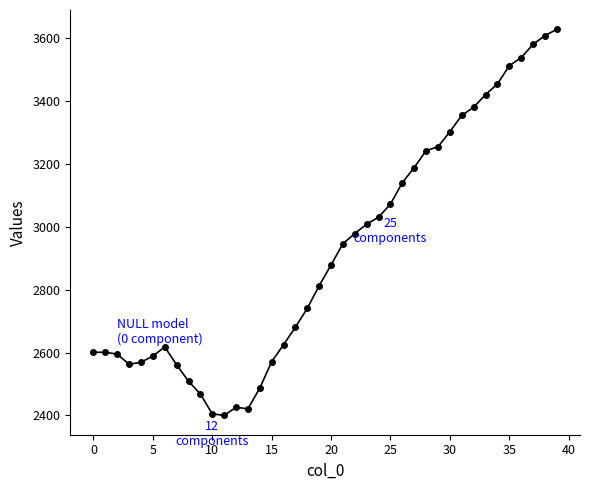

What is the minimum value shown in the chart?

2400